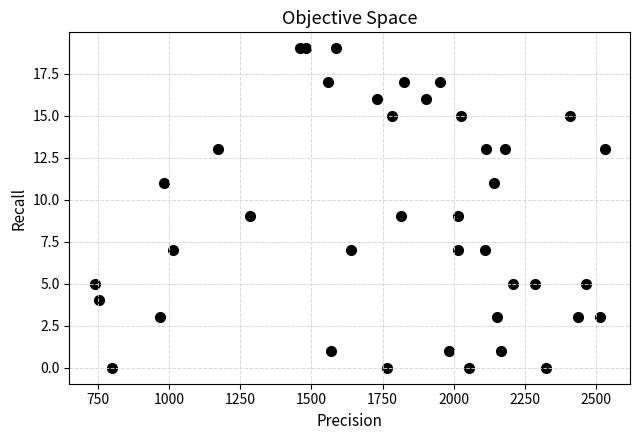

What is the range of Y values (max minus min)?

19